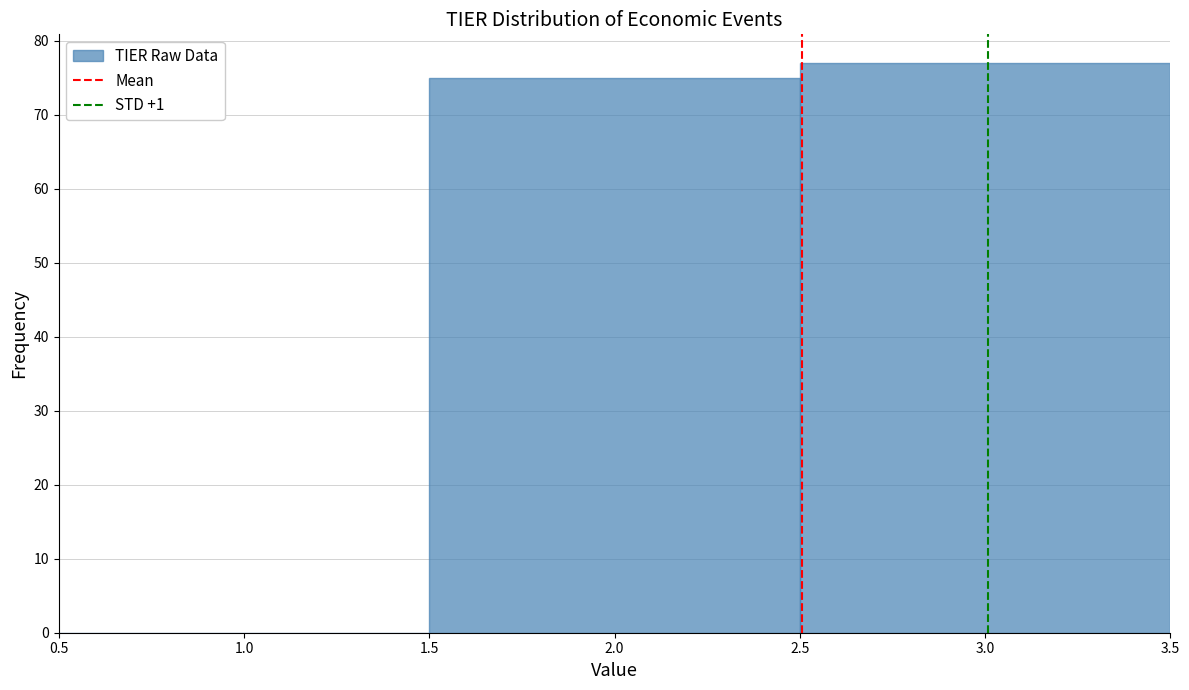

Reading left to right, list every bar in this chart as the range it spans on the x-axis followed by its height. The values are not printed on the chart, so give them approximately, as read against the axis.

0.5 to 1.5: 0
1.5 to 2.5: 75
2.5 to 3.5: 77